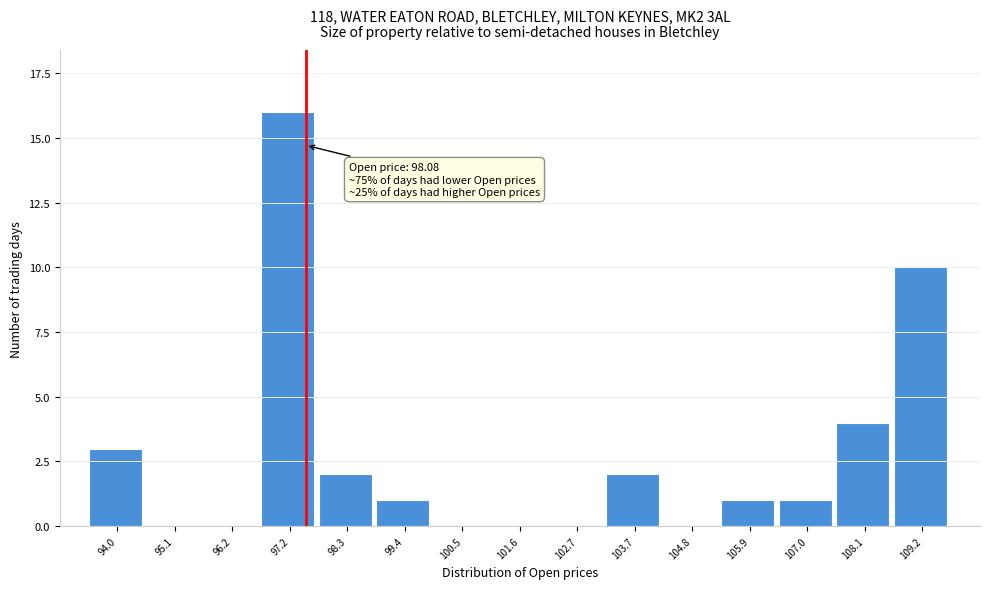

Reading left to right, list all the values displayed in this chart.

94.0=3	95.1=0	96.2=0	97.2=16	98.3=2	99.4=1	100.5=0	101.6=0	102.7=0	103.7=2	104.8=0	105.9=1	107.0=1	108.1=4	109.2=10